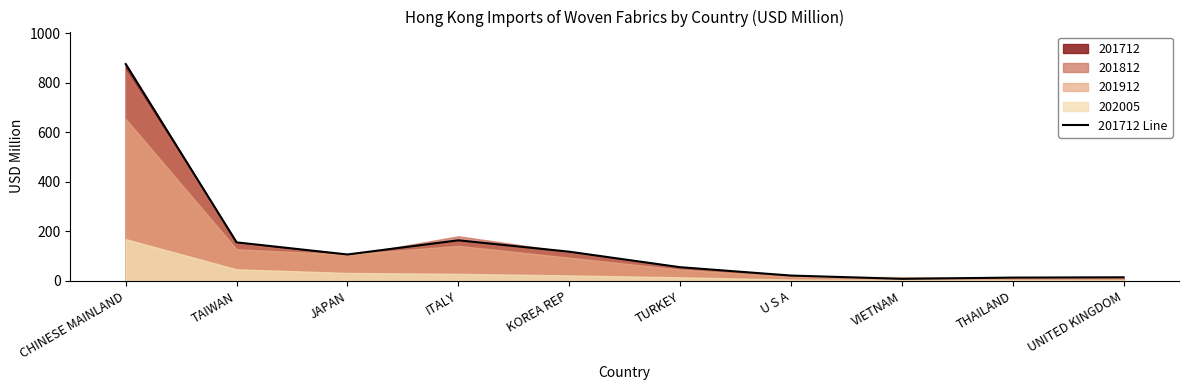

How many data points does each series have?

10